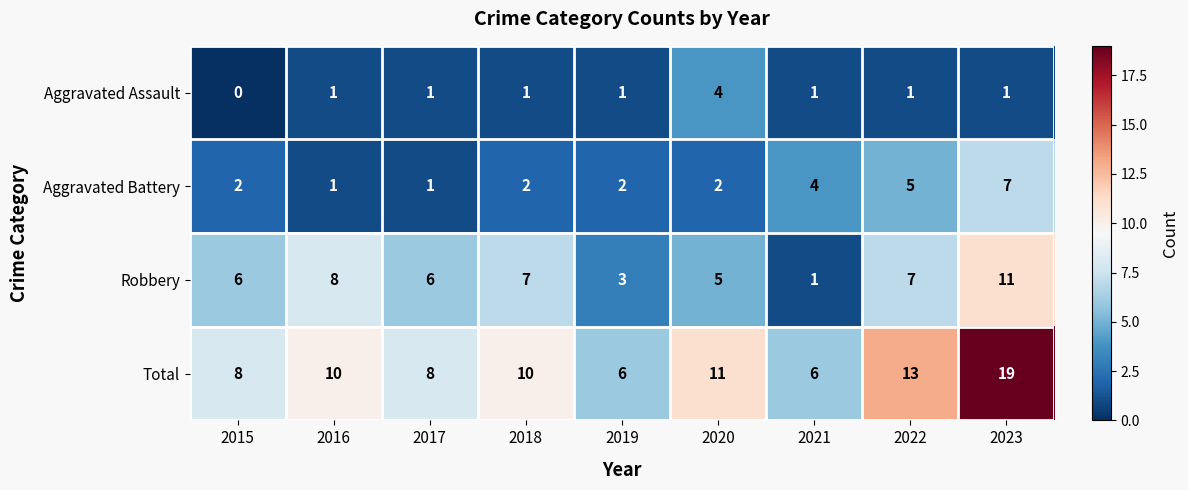

Rank the series by their maximum value, from lowest to highest.

Aggravated Assault, Aggravated Battery, Robbery, Total